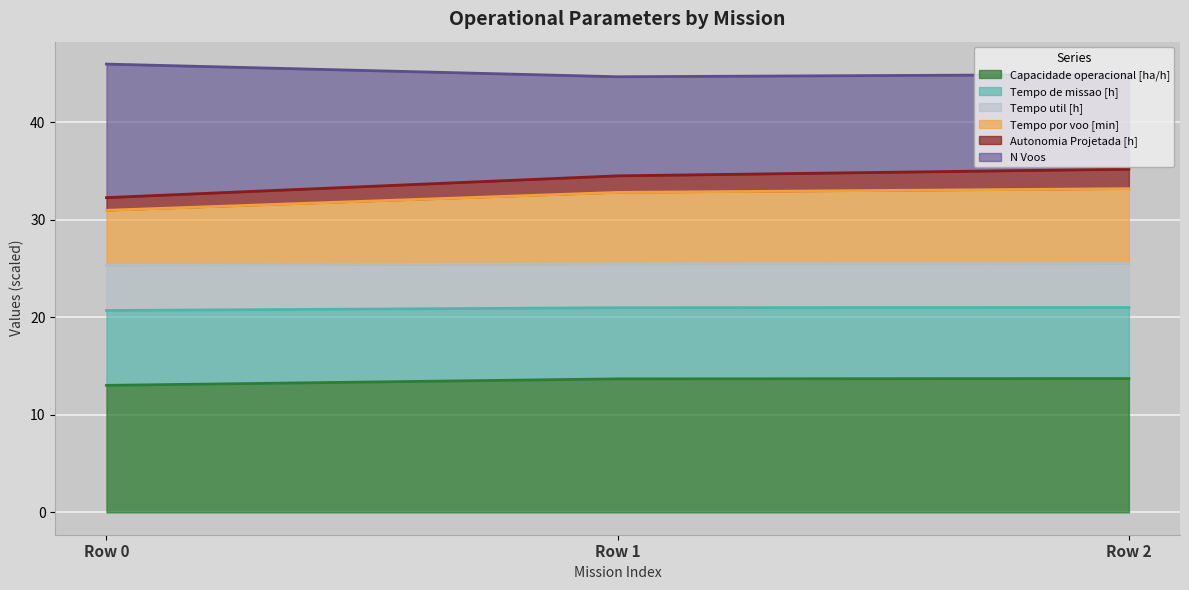

True or false: Capacidade operacional [ha/h] has a value of 19.9 at Row 0.

False